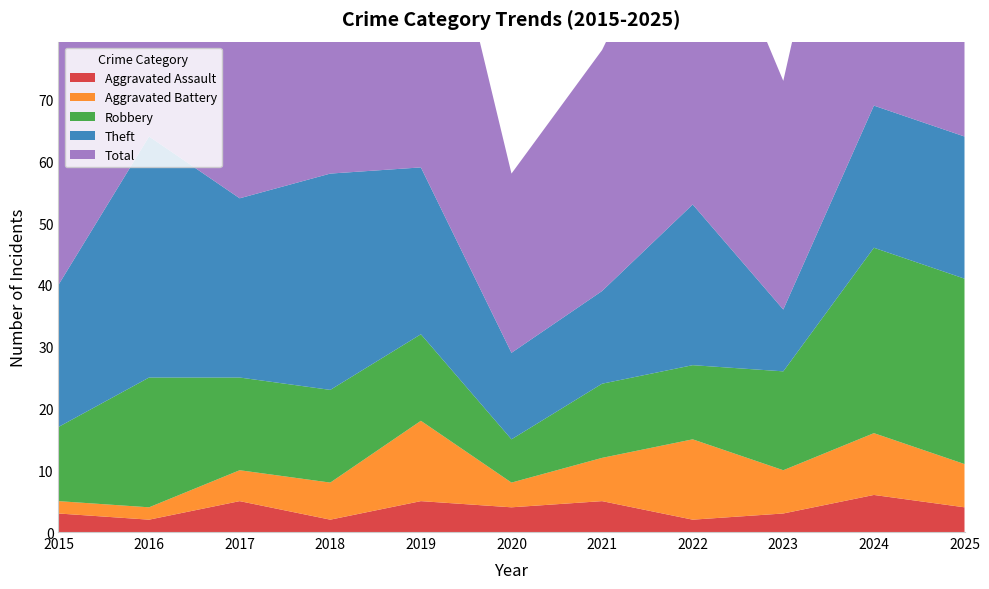

Reading right to left, extract all data points from this chart.

Aggravated Assault: 4	6	3	2	5	4	5	2	5	2	3
Aggravated Battery: 7	10	7	13	7	4	13	6	5	2	2
Robbery: 30	30	16	12	12	7	14	15	15	21	12
Theft: 23	23	10	26	15	14	27	35	29	39	23
Total: 65	69	37	55	39	29	60	59	54	64	40